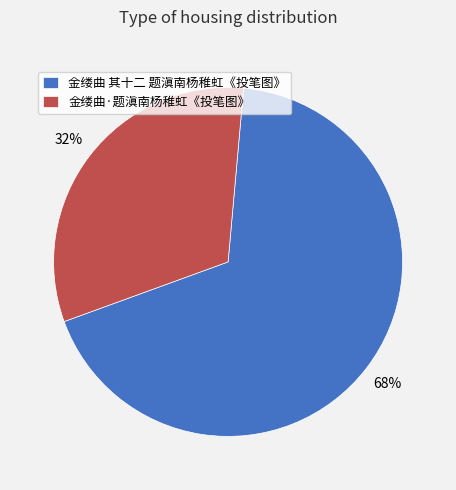

Which category has the biggest portion of the pie?

金缕曲 其十二 题滇南杨稚虹《投笔图》